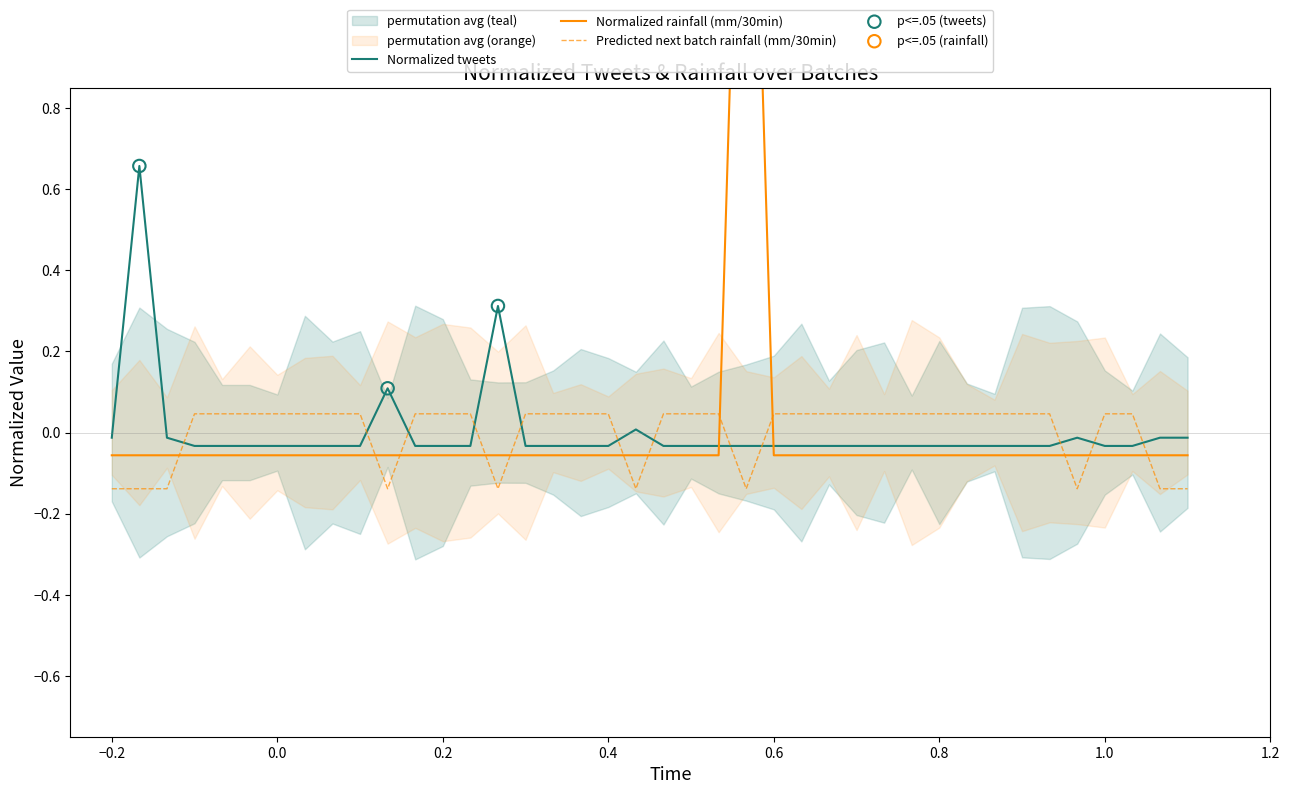

Which series has the widest spread of Y values?

Normalized rainfall (mm/30min)